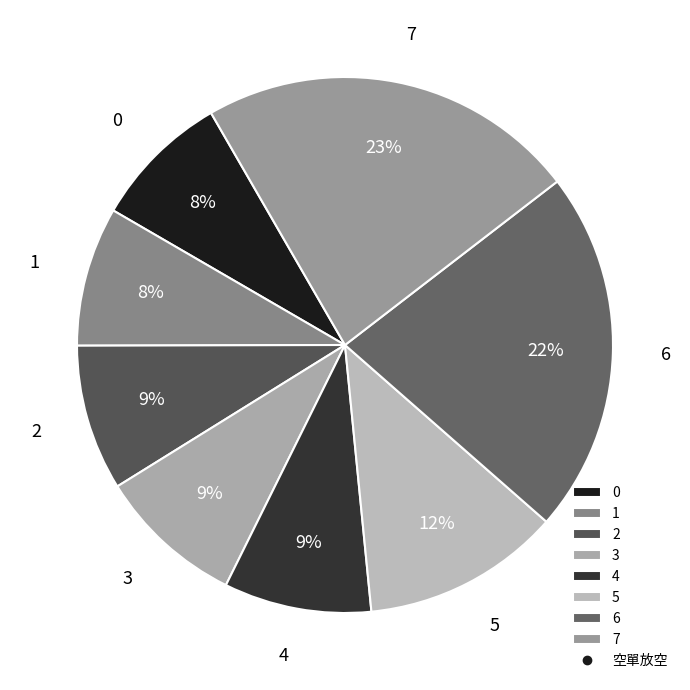

The 1 slice represents 1% of the pie. True or false?

False